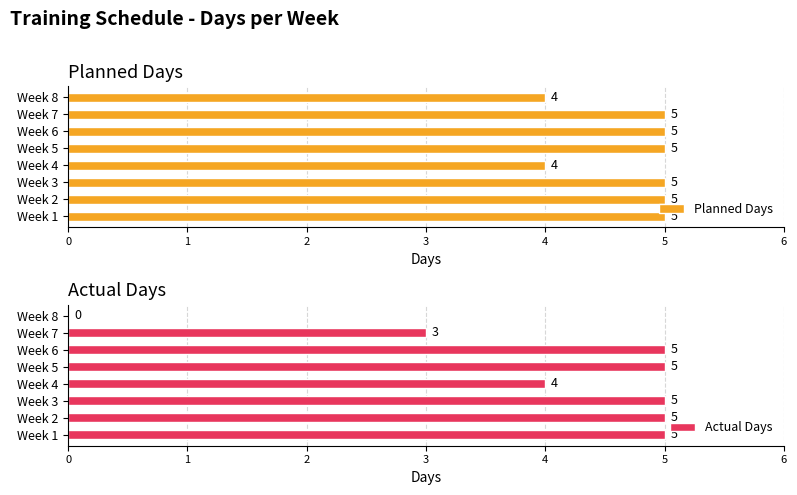

Reading left to right, what are all the values shown in this chart?

Planned Days: 5	5	5	4	5	5	5	4
Actual Days: 5	5	5	4	5	5	3	0